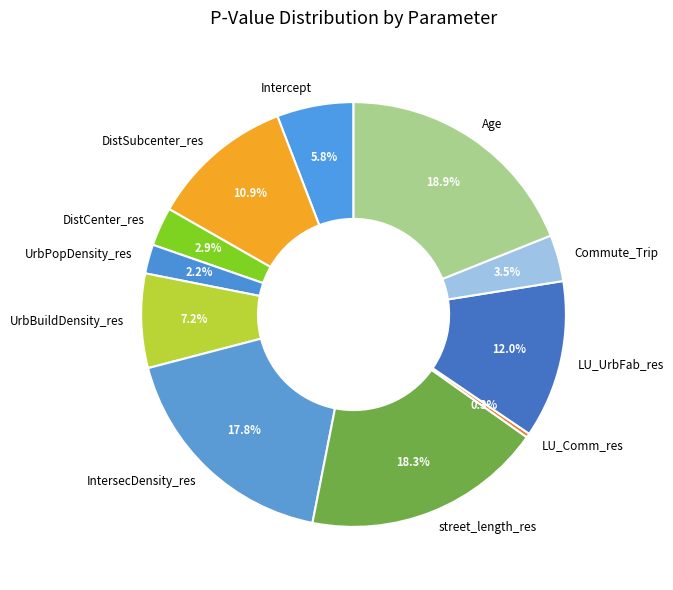

Combined, do street_length_res and IntersecDensity_res account for over 50%?

No